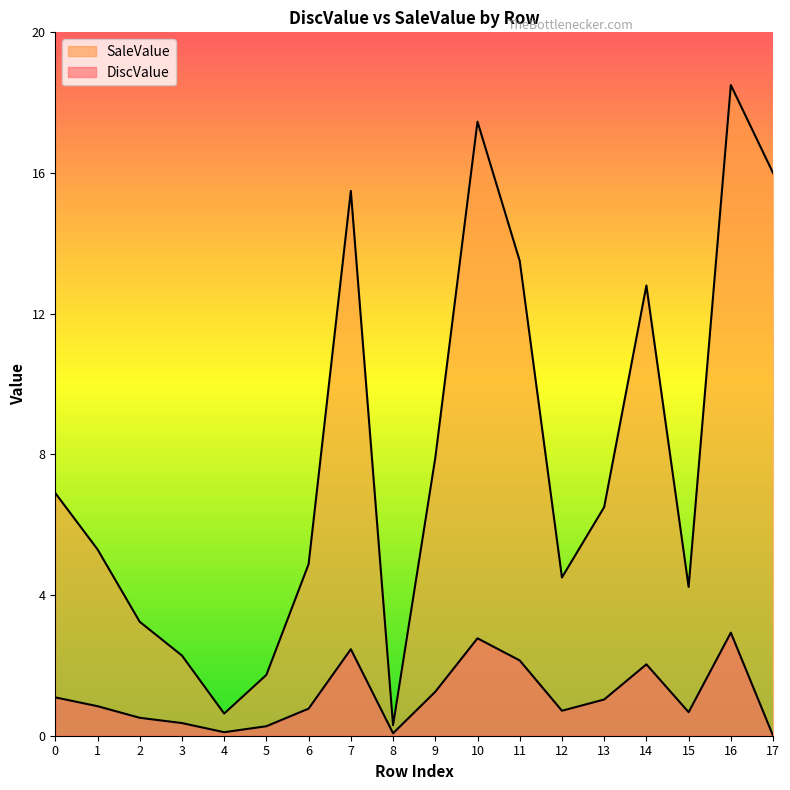

True or false: DiscValue has more than 0 points higher than both neighbors.

True